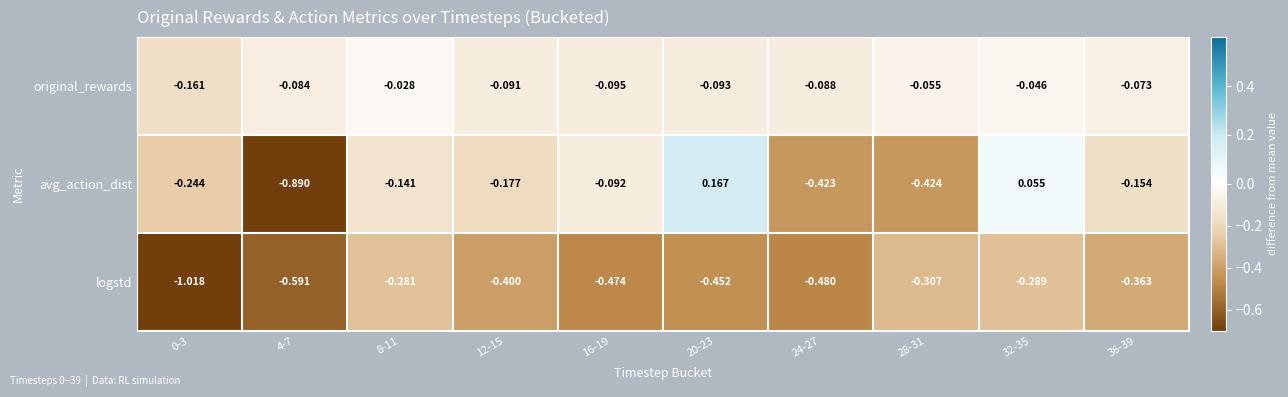

Is the value of logstd at 32-35 greater than the value of avg_action_dist at 8-11?

No